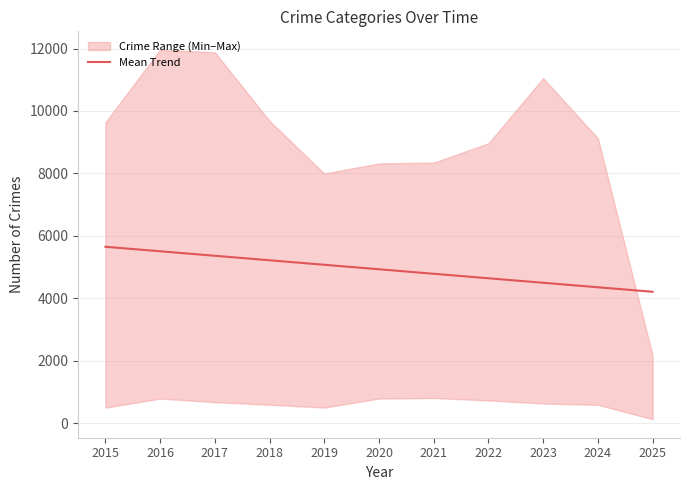

Is this an area chart (filled region under the line)?

No